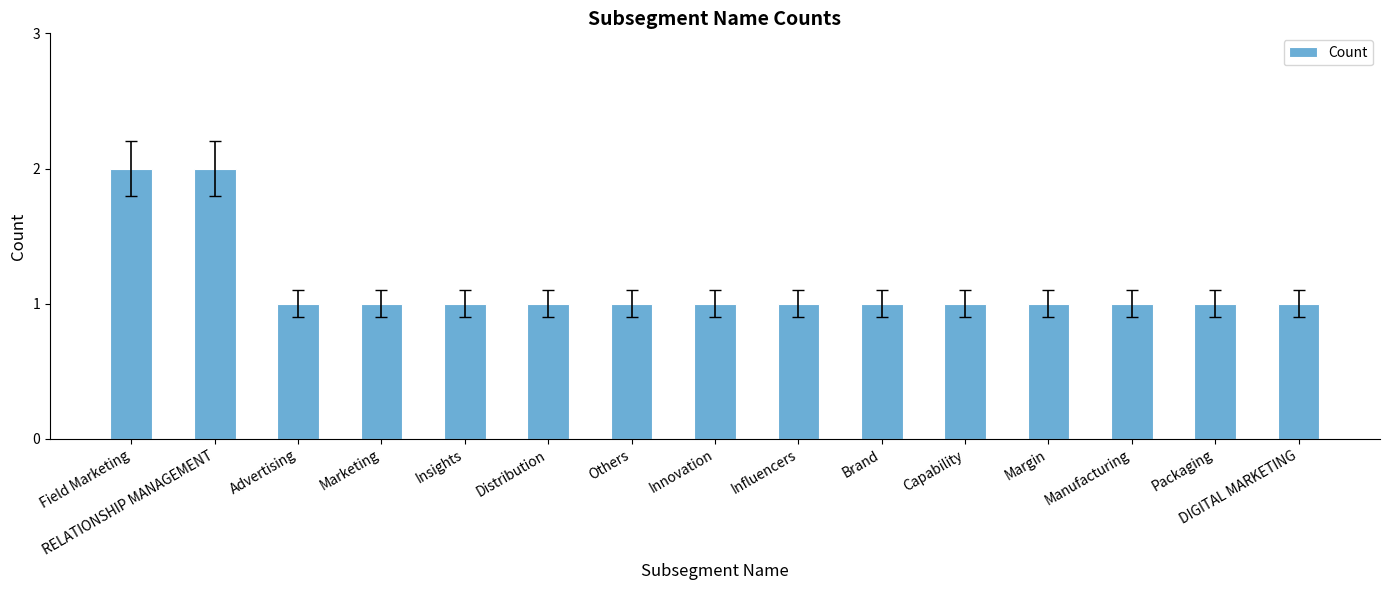

Count the number of categories in the chart.

15